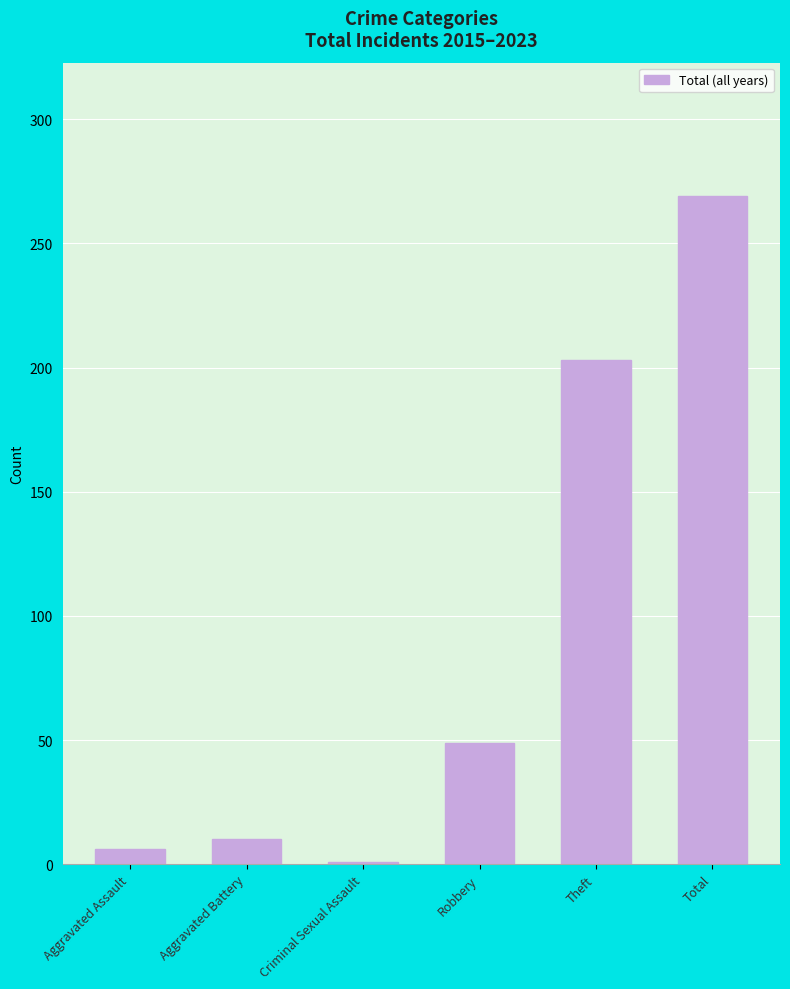

At which category does the chart reach its minimum across all series?

Criminal Sexual Assault